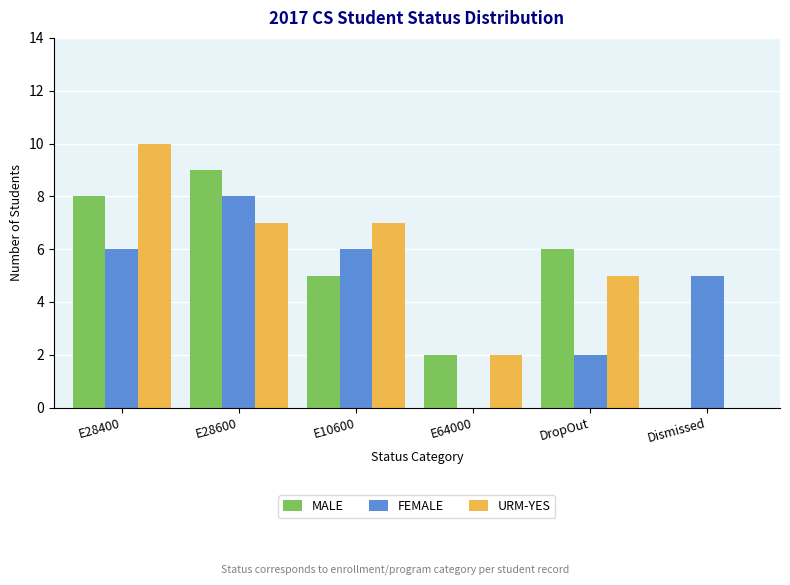

How many positive values does the FEMALE series have?

5